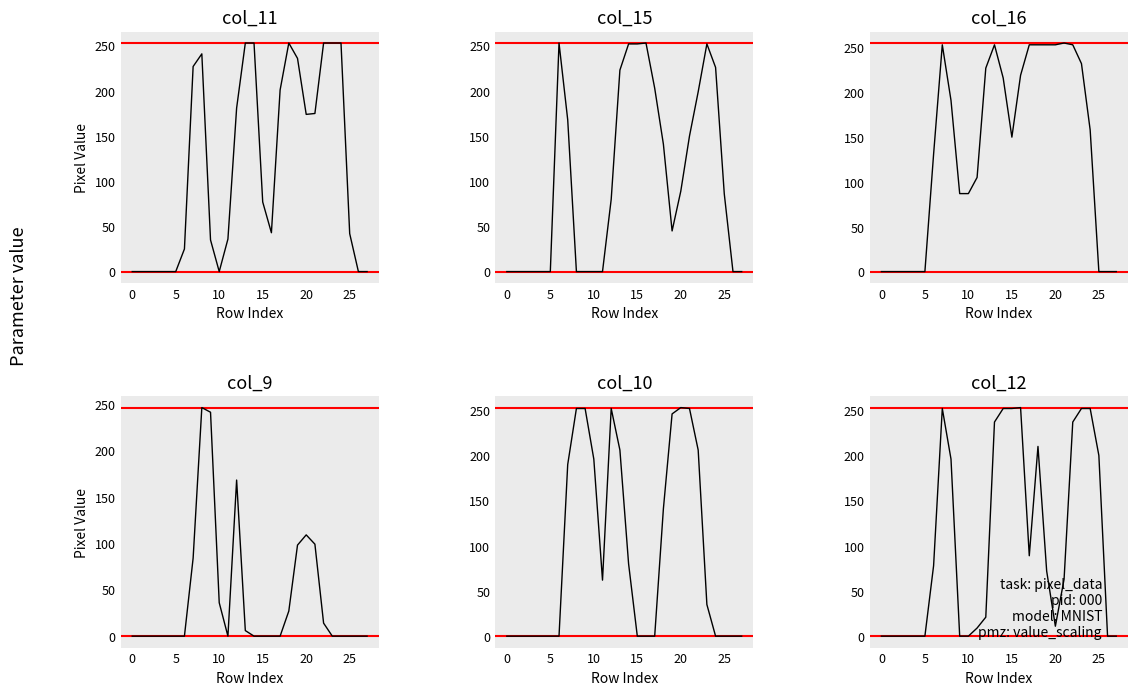

True or false: col_9 and col_12 intersect in this chart.

True